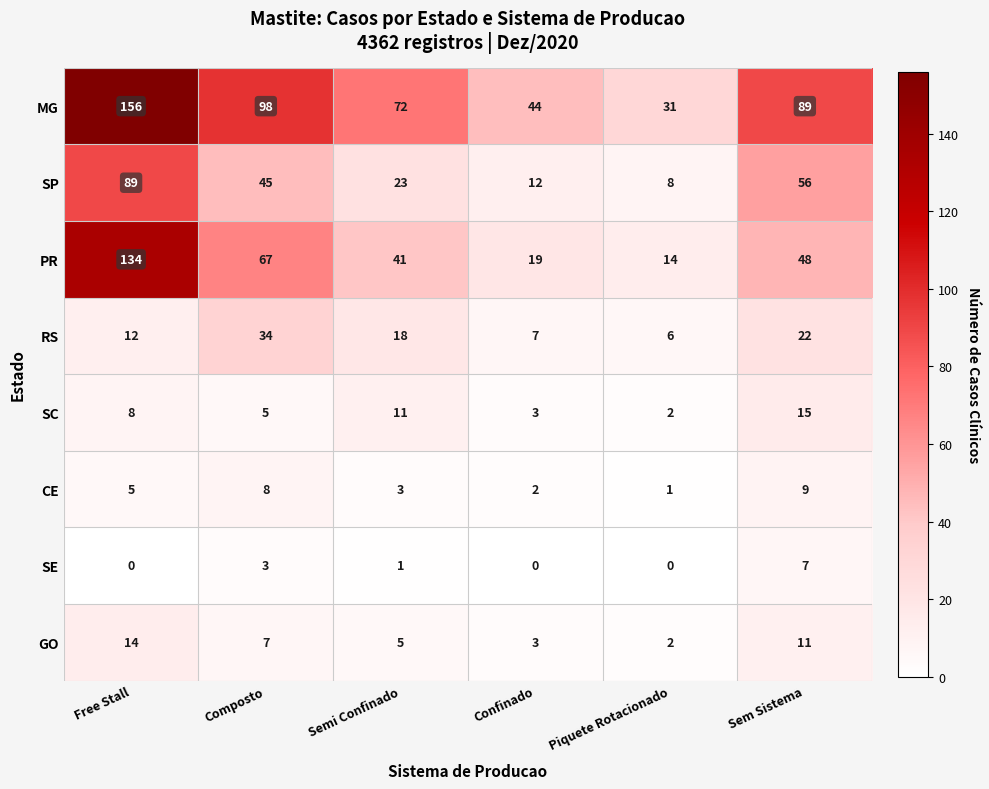

What is the difference between the highest and lowest values at Piquete Rotacionado?

31